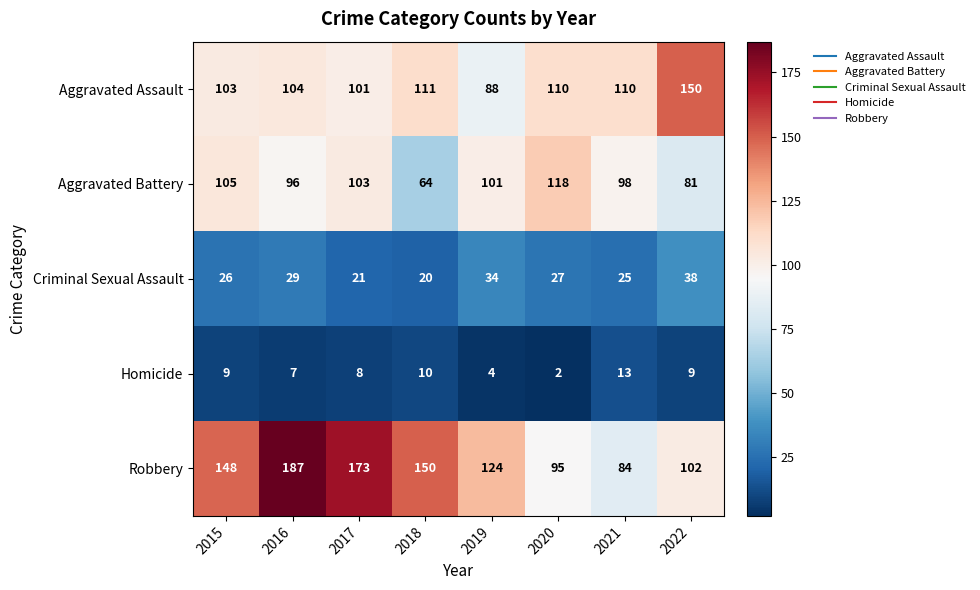

What is the difference between the Robbery values at 2019 and 2016?

63